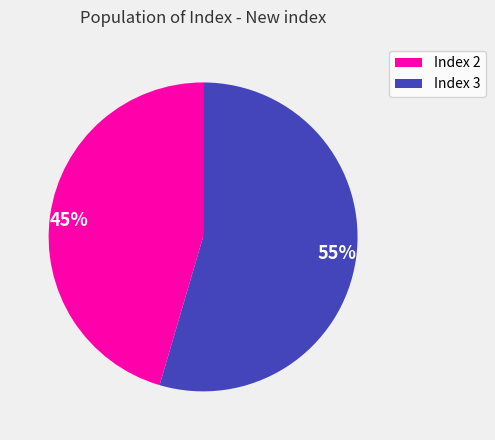

What is the majority slice?

55%